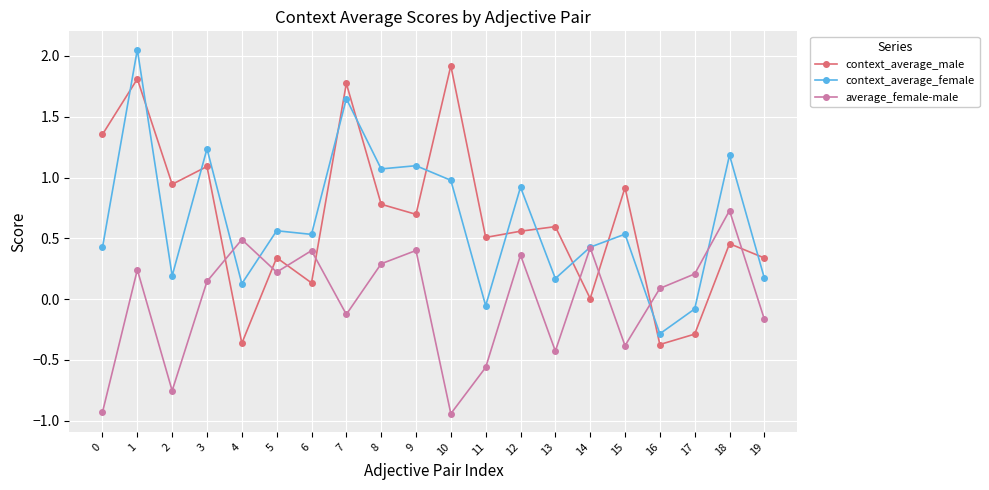

At 3, list the series in order from smallest to largest.

average_female-male, context_average_male, context_average_female